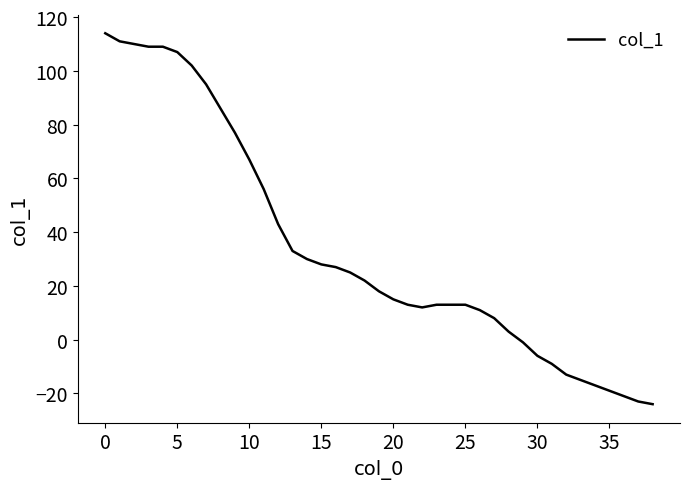

What is the difference between the maximum and minimum values?

138